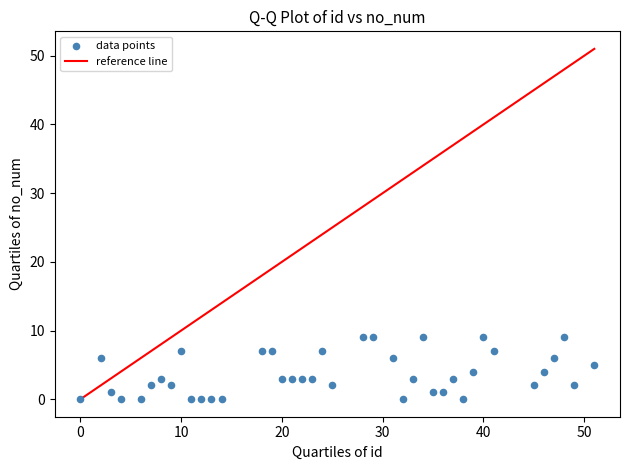

What is the range of Y values (max minus min)?

9